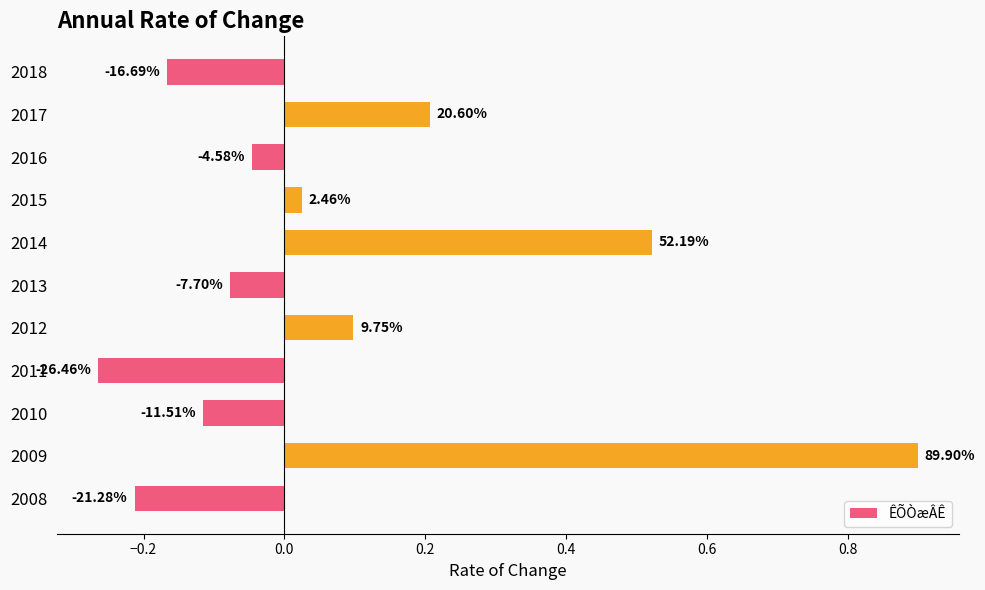

What is the average value?

0.1